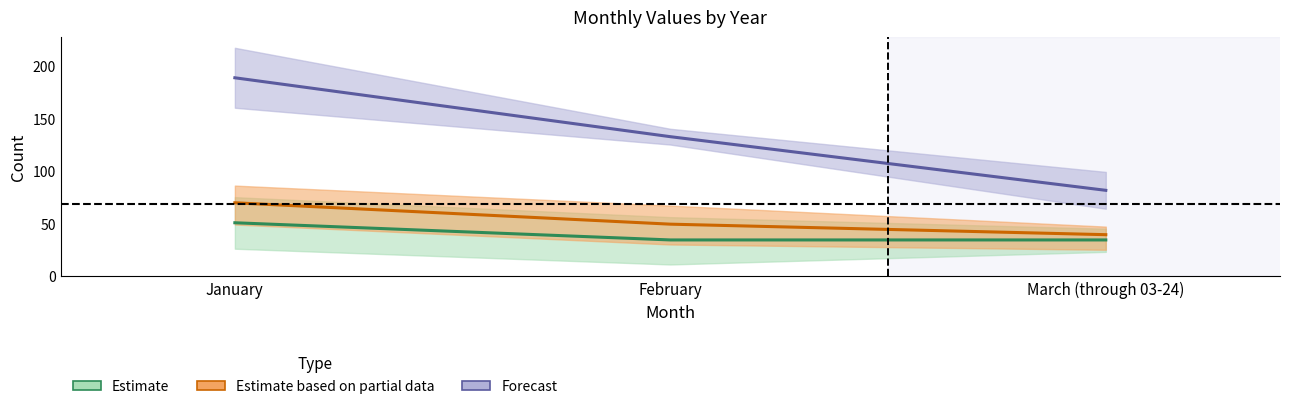

Which series has the widest spread of values?

Forecast